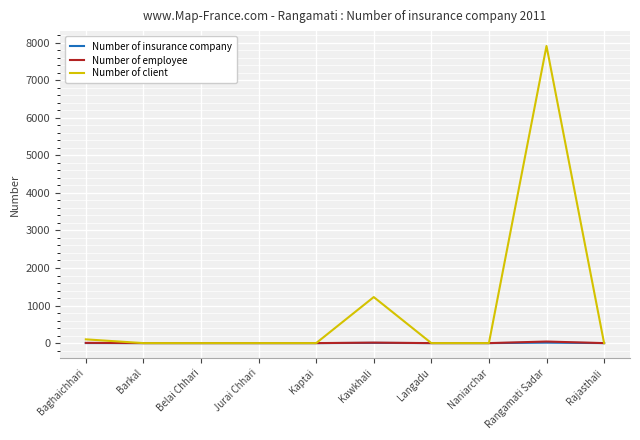

What is the greatest value displayed?

7912